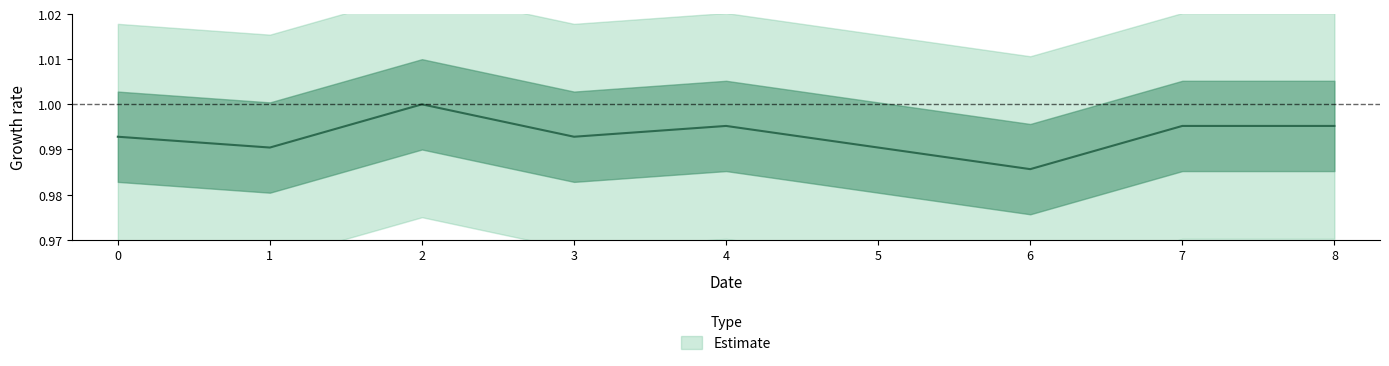

How many interior local peaks (higher than both neighbors) does the data have?

2